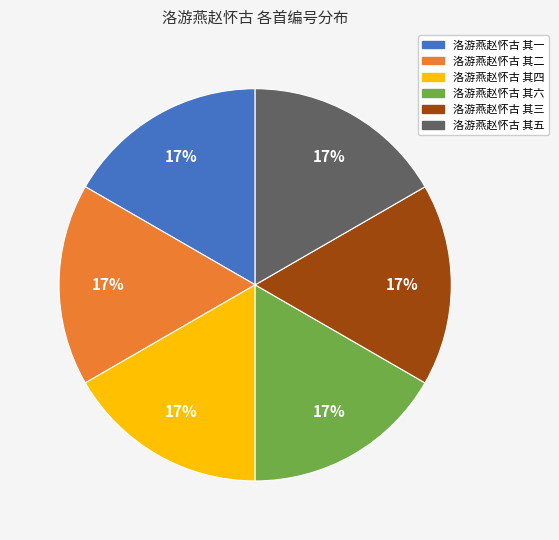

Does any single category account for the majority?

No